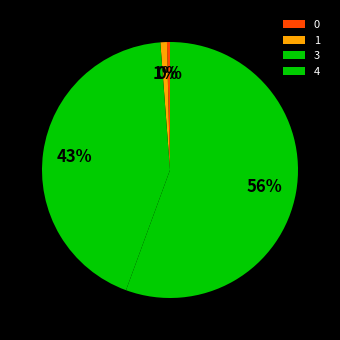

Does 0 account for over 50% of the chart?

No